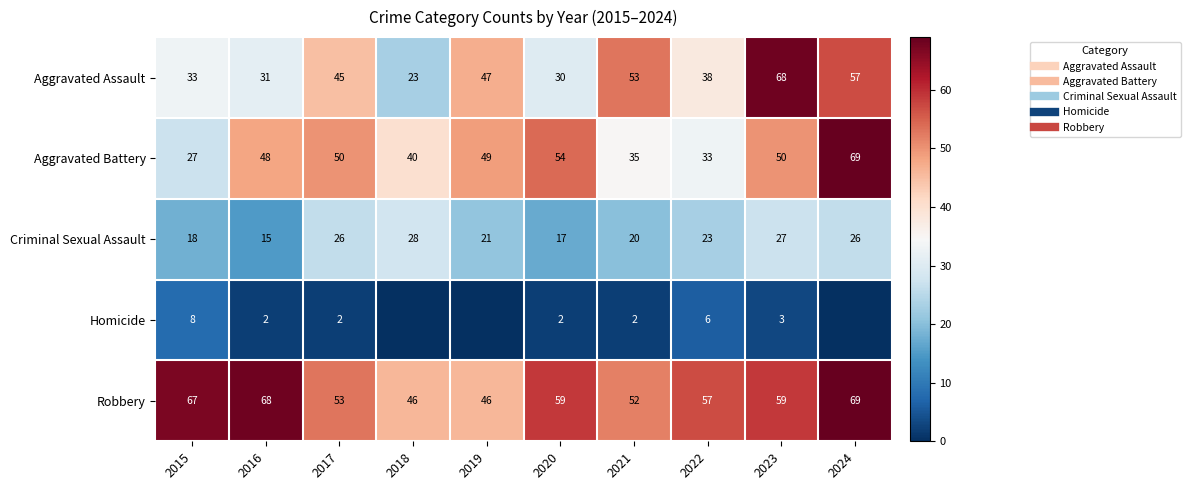

What is the sum of the Aggravated Assault values at 2016 and 2020?

61